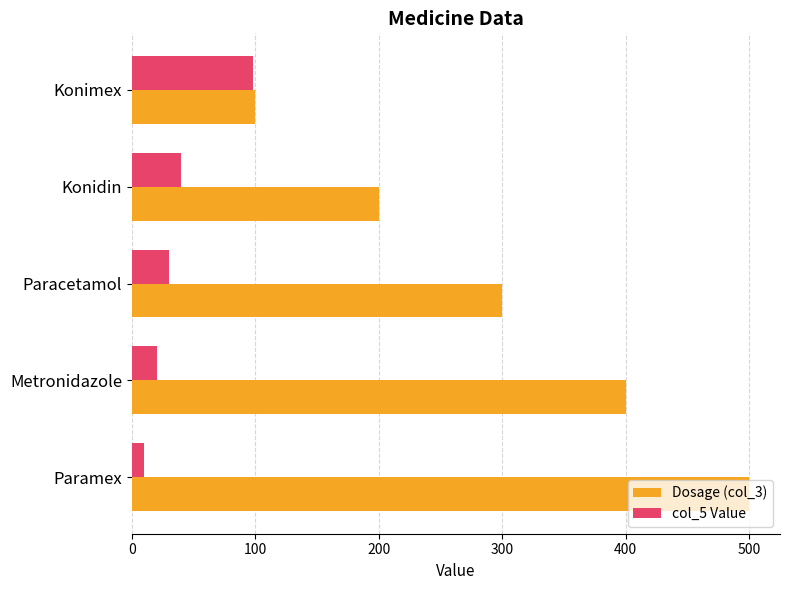

What is the difference between the Dosage (col_3) values at Metronidazole and Konimex?

300